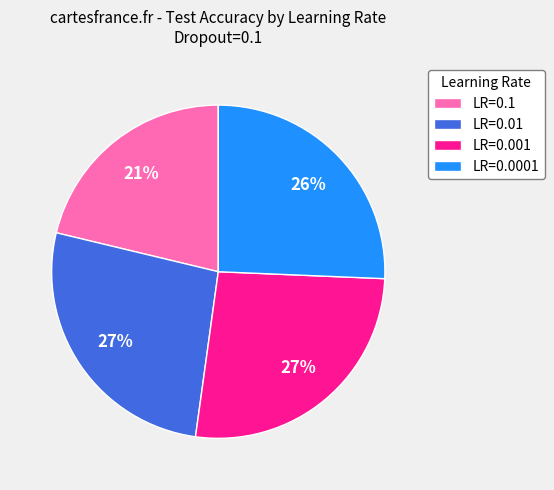

To the nearest percent, what is the combined percentage of LR=0.01 and LR=0.1?

48%